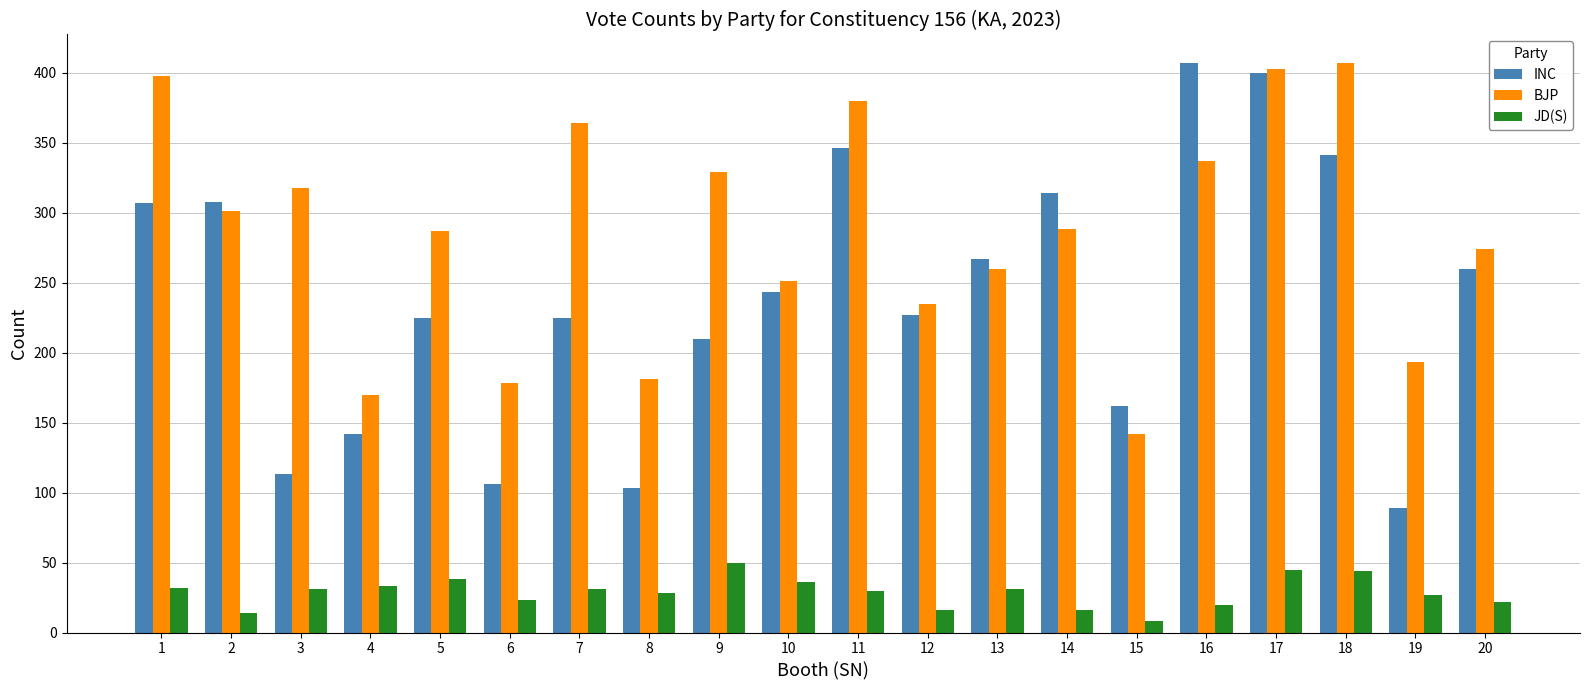

At 7, list the series in order from smallest to largest.

JD(S), INC, BJP